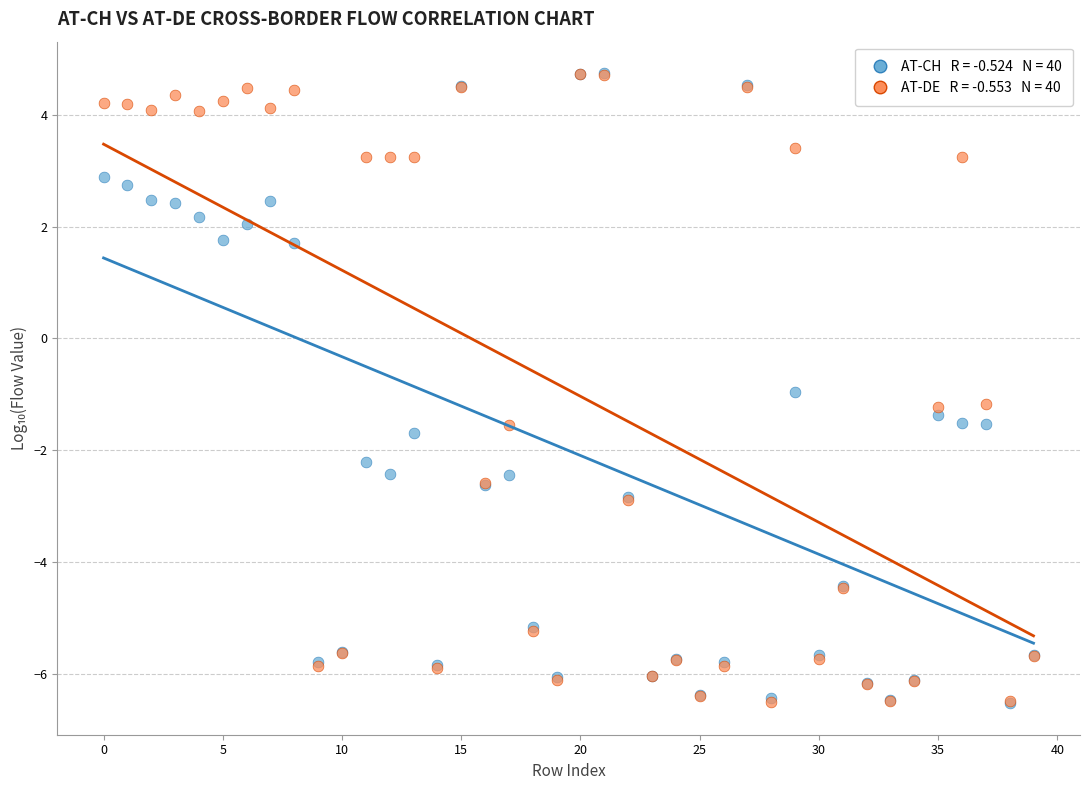

Across all series, what Y value is closest to 0?

-1.0